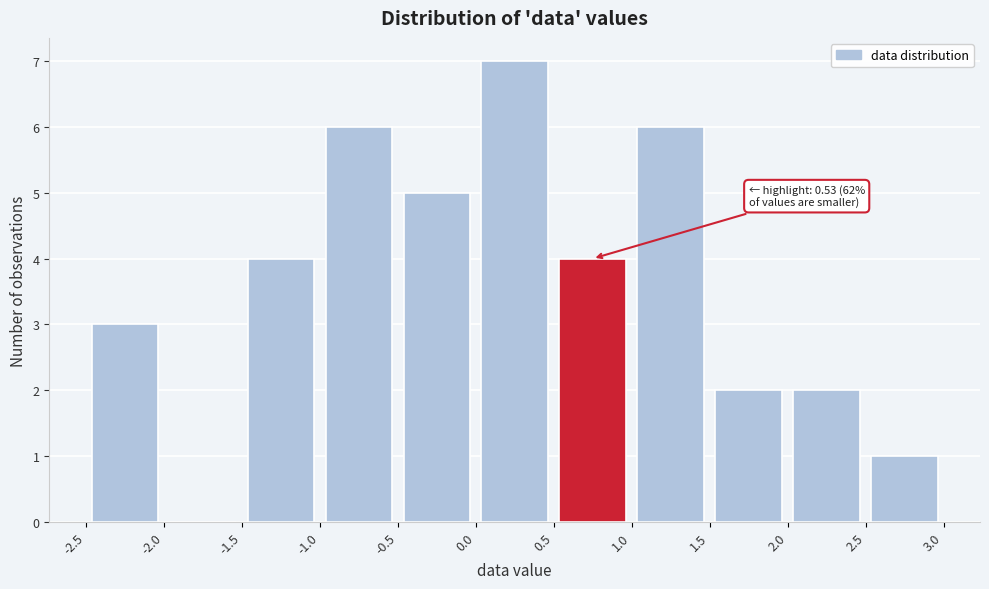

Over which range of the x-axis is the bar tallest?

0.0 to 0.5